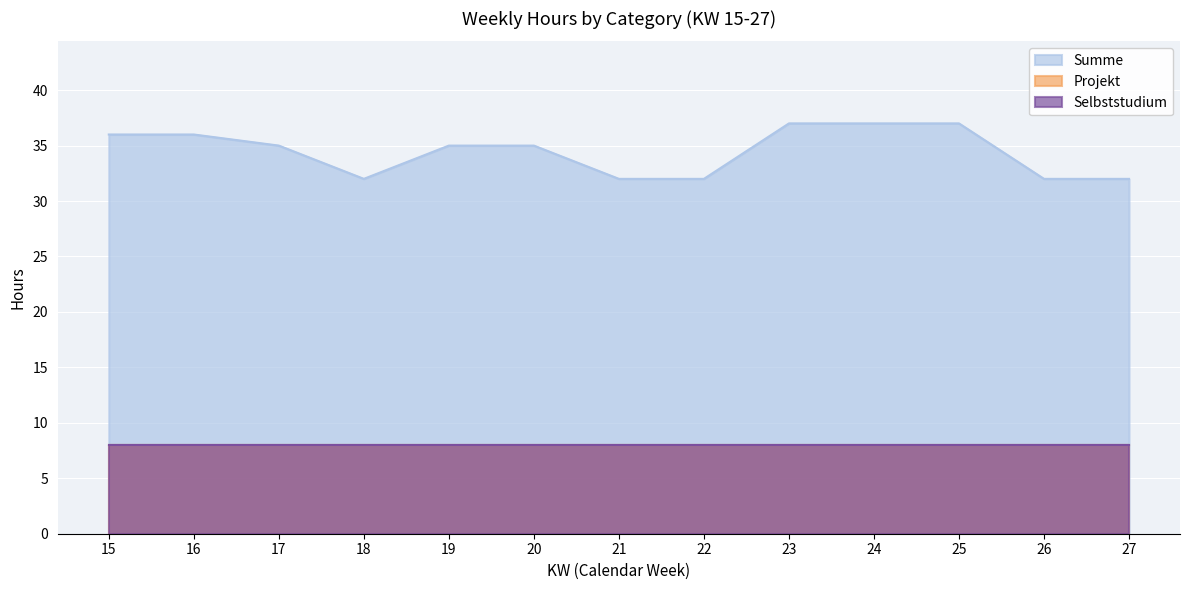

Reading right to left, list all the values displayed in this chart.

Summe: 32	32	37	37	37	32	32	35	35	32	35	36	36
Projekt: 8	8	8	8	8	8	8	8	8	8	8	8	8
Selbststudium: 8	8	8	8	8	8	8	8	8	8	8	8	8